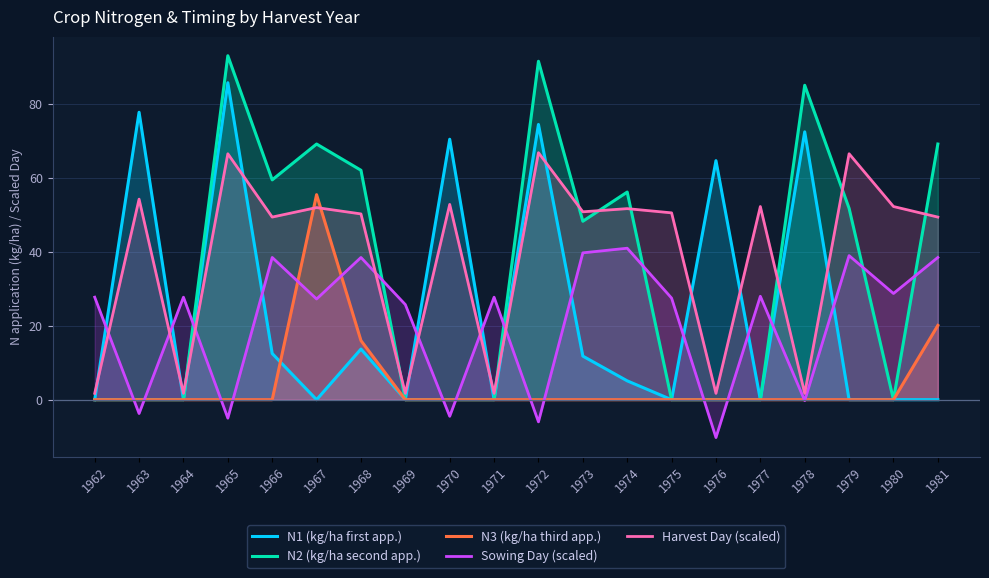

The N2 (kg/ha second app.) series shows -53.9 at 1964. True or false?

False